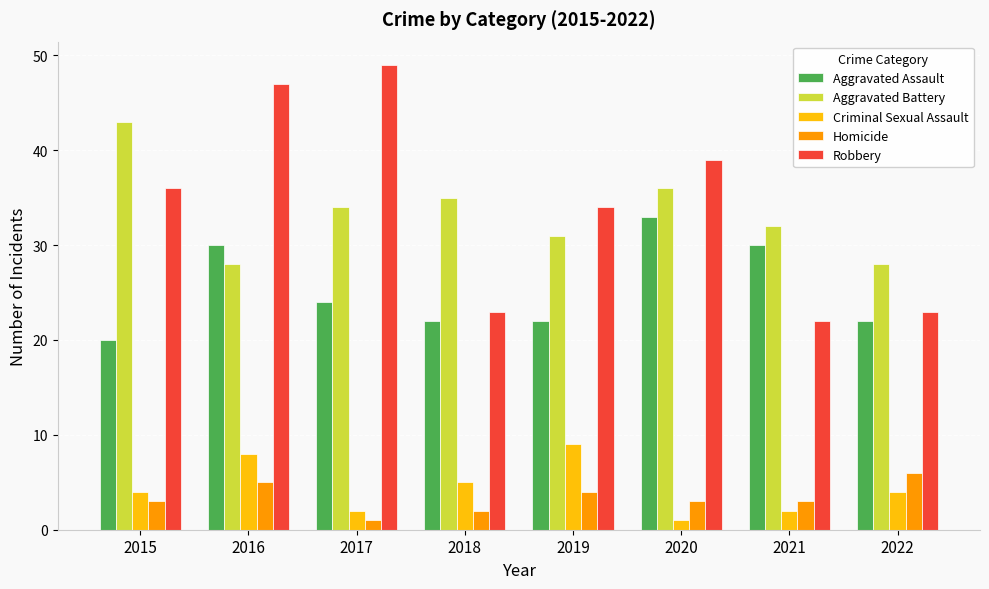

What is the highest value of the Robbery series?

49